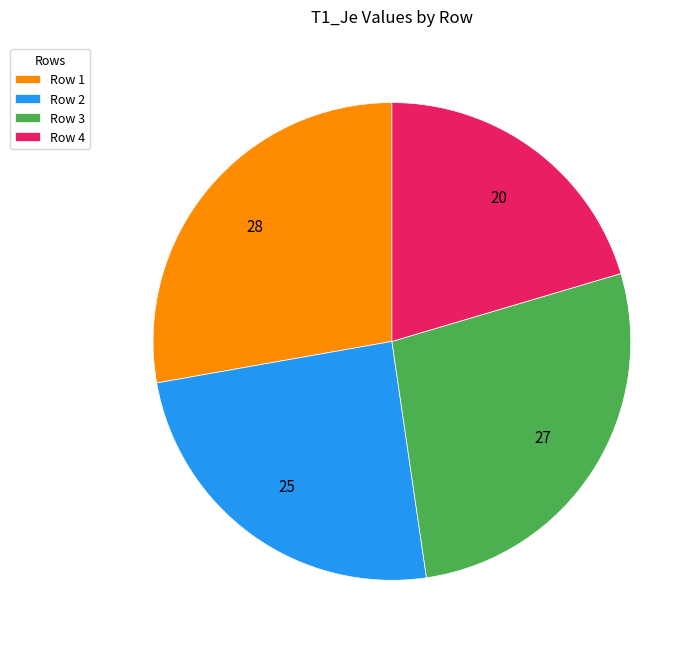

Is it true that Row 1 is 28% of the pie?

True